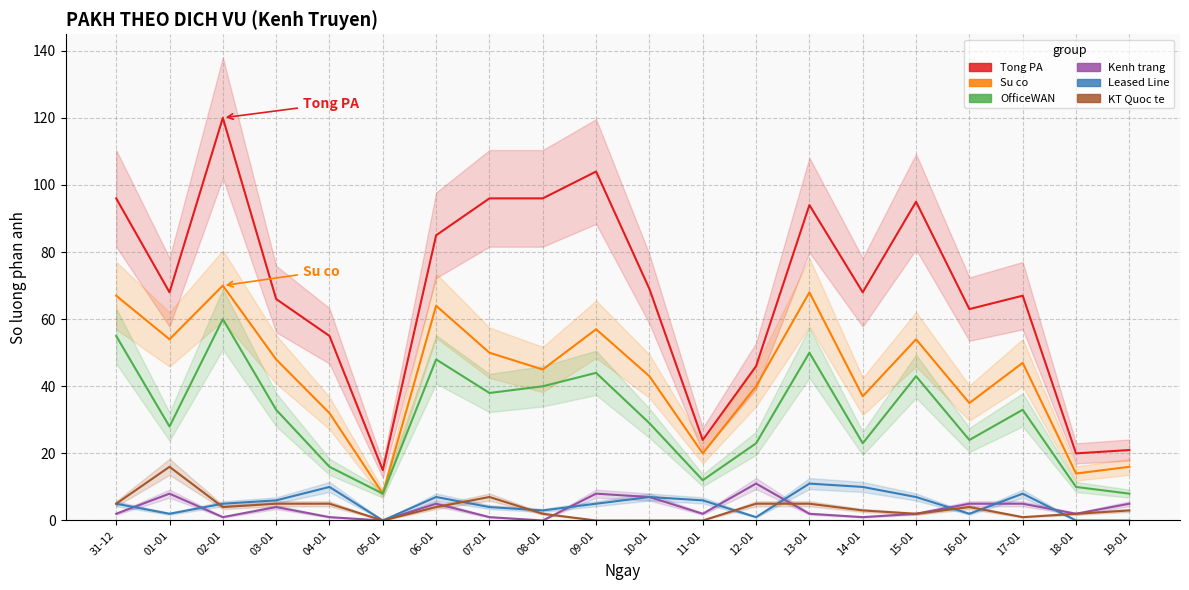

List the series in order of their peak value, lowest first.

Kenh trang, Leased Line, KT Quoc te, OfficeWAN, Su co, Tong PA